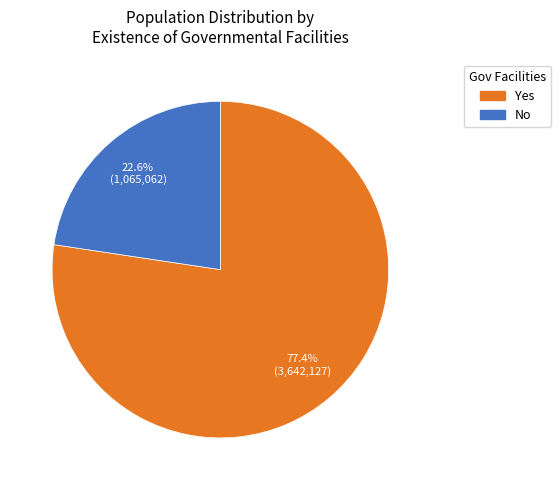

Is there a majority slice in this chart?

Yes